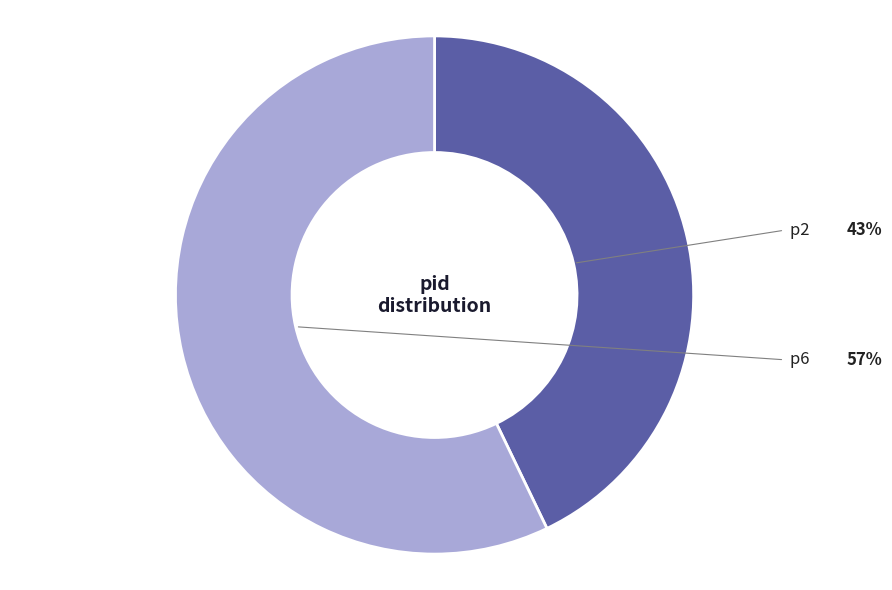

To the nearest percent, what is the average slice percentage?

50%